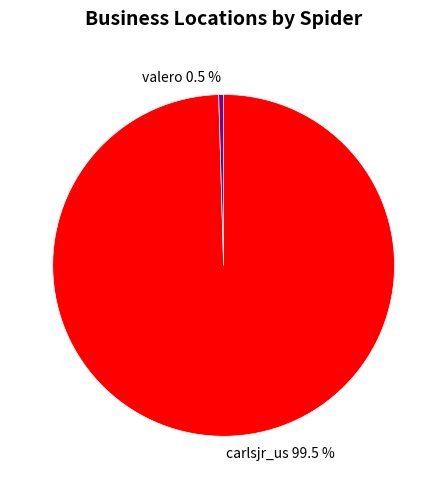

To the nearest percent, what is the combined percentage of carlsjr_us and valero?

100%